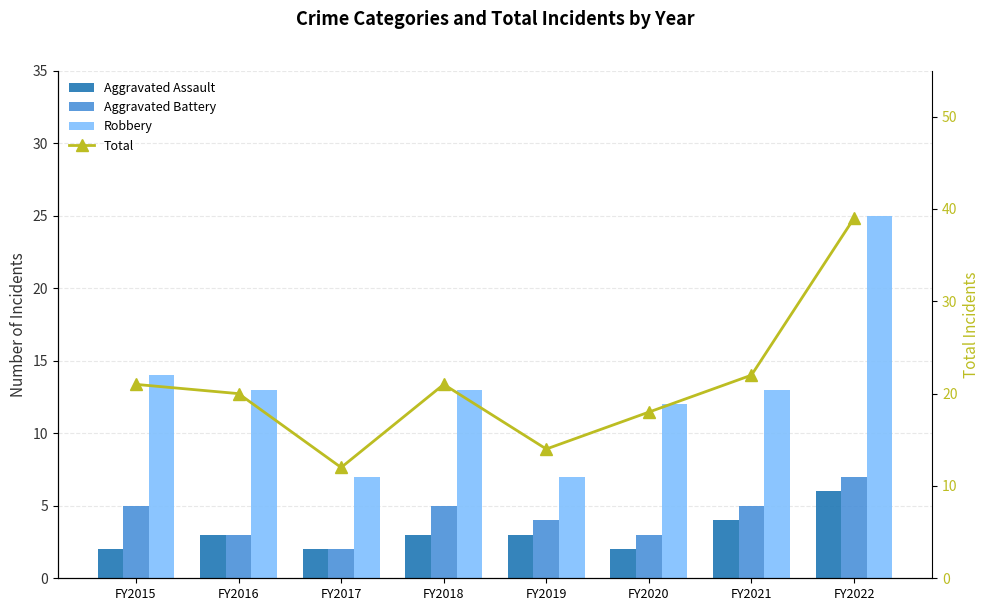

How many categories are shown in the chart?

8